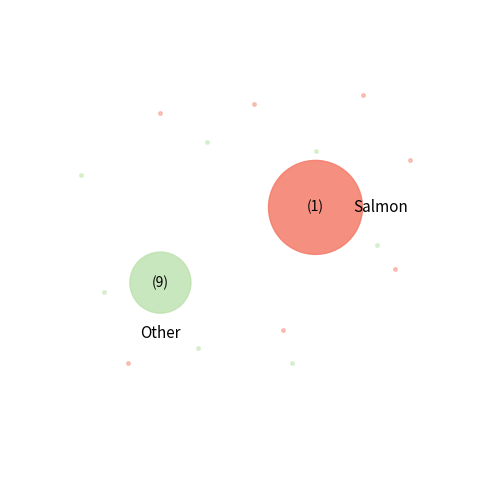

How many slices are in this pie chart?

10